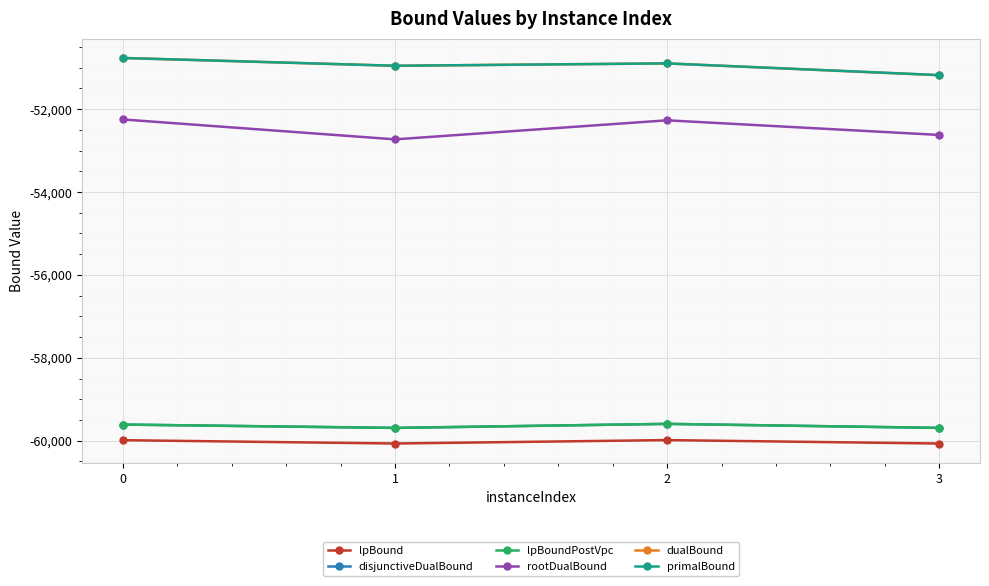

What is the average value of the dualBound series?

-50951.8